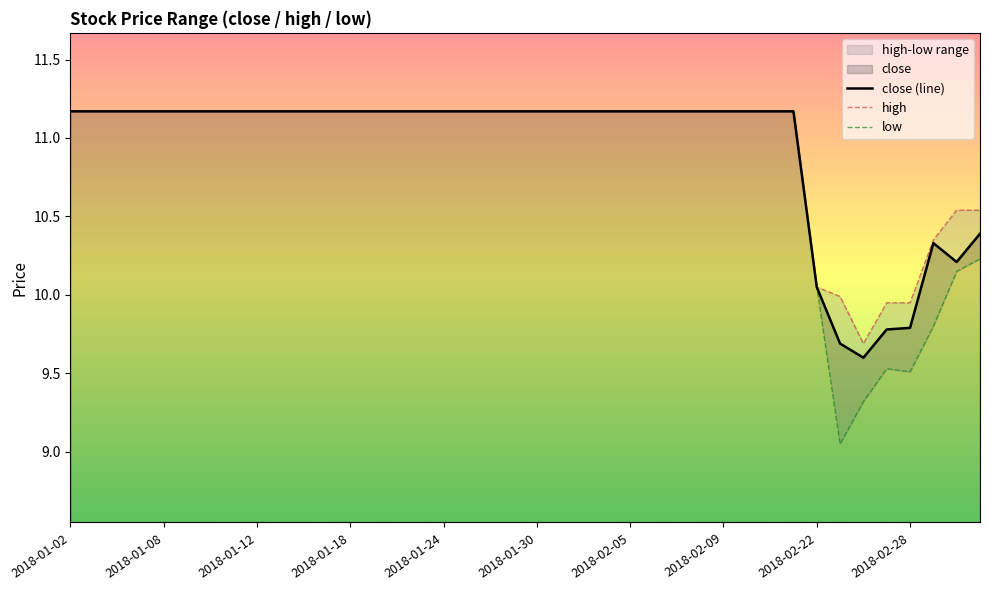

What value does the data have at 2018-01-05?

11.2